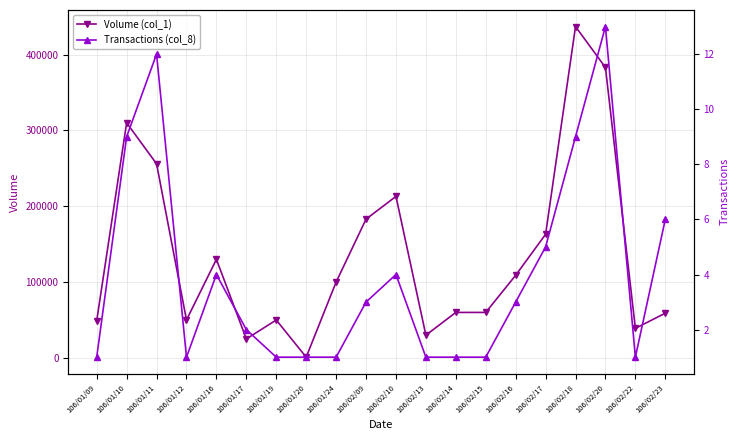

Is this an area chart (filled region under the line)?

No